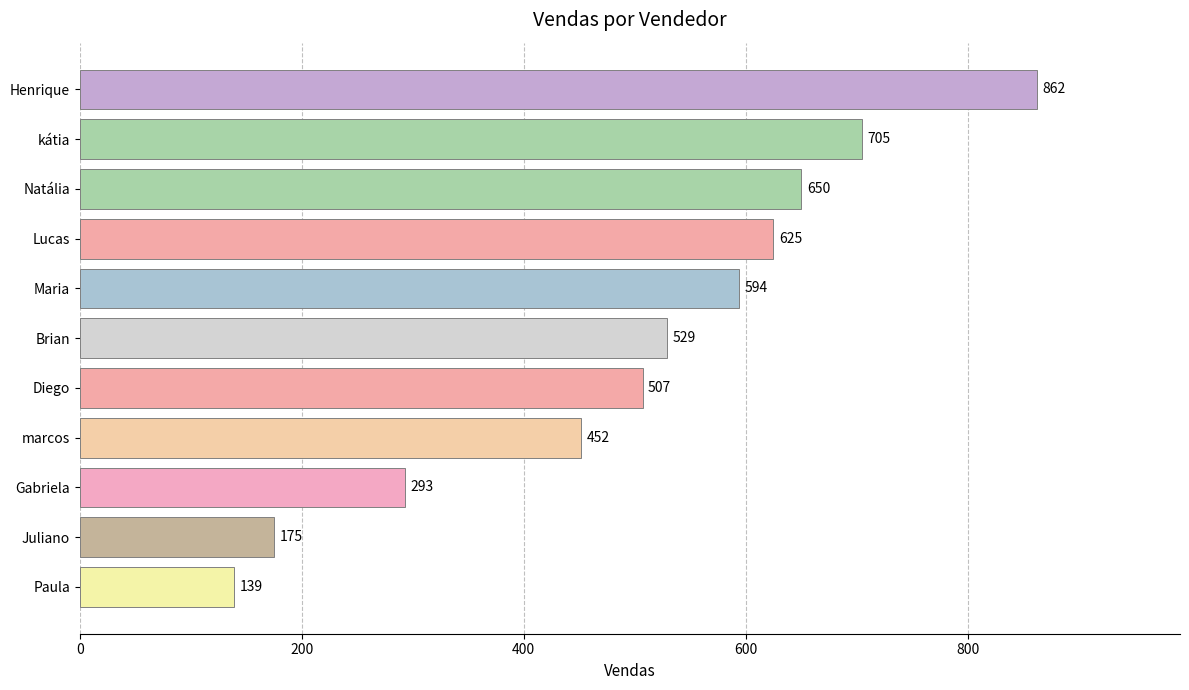

What is the difference between the values at Maria and Brian?

65